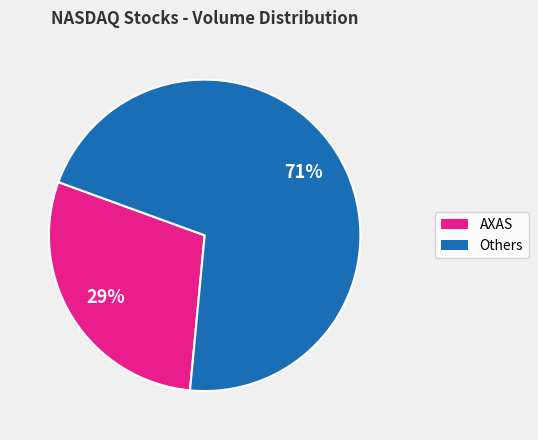

Is there a majority slice in this chart?

Yes